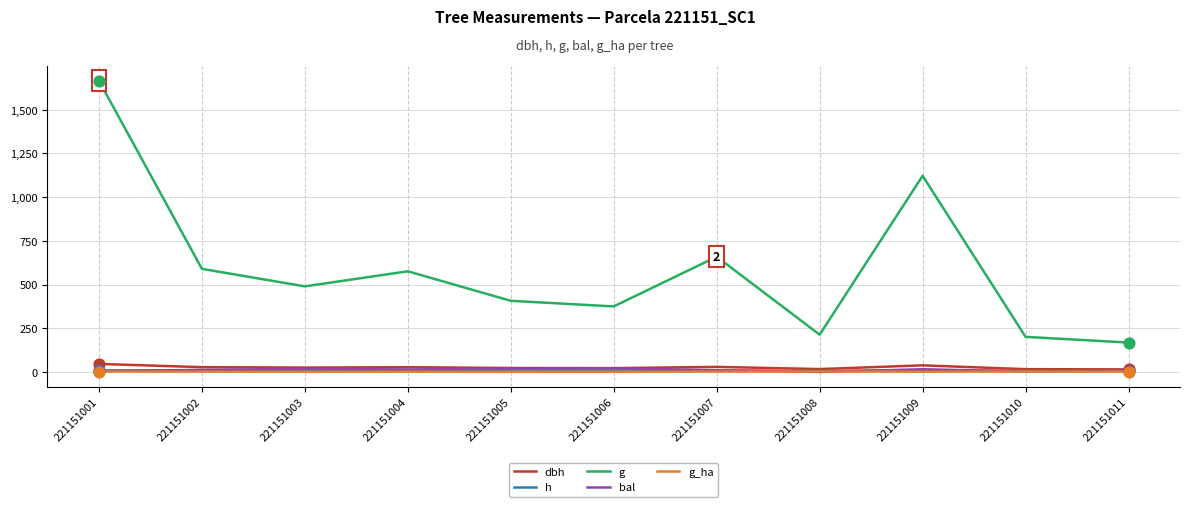

Is the value of bal at 221151004 greater than the value of g at 221151002?

No